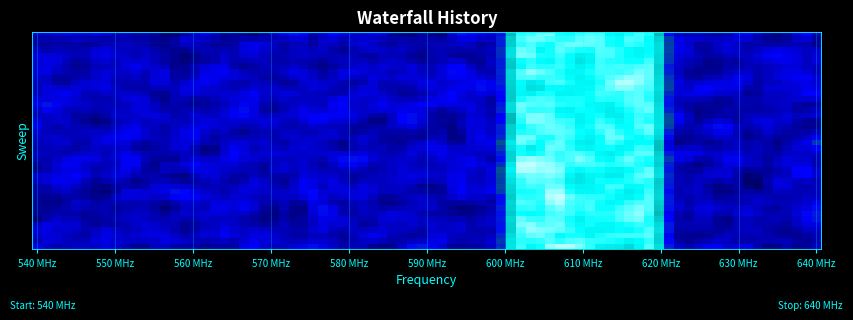

What is the greatest value displayed?

1